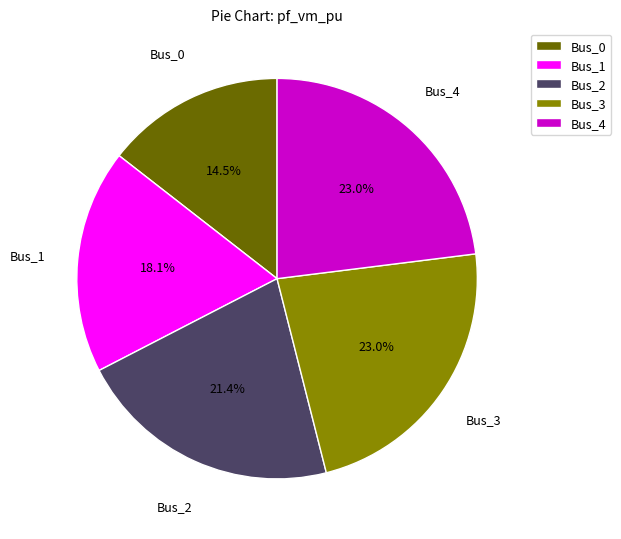

True or false: Bus_3 accounts for 17% of the total.

False